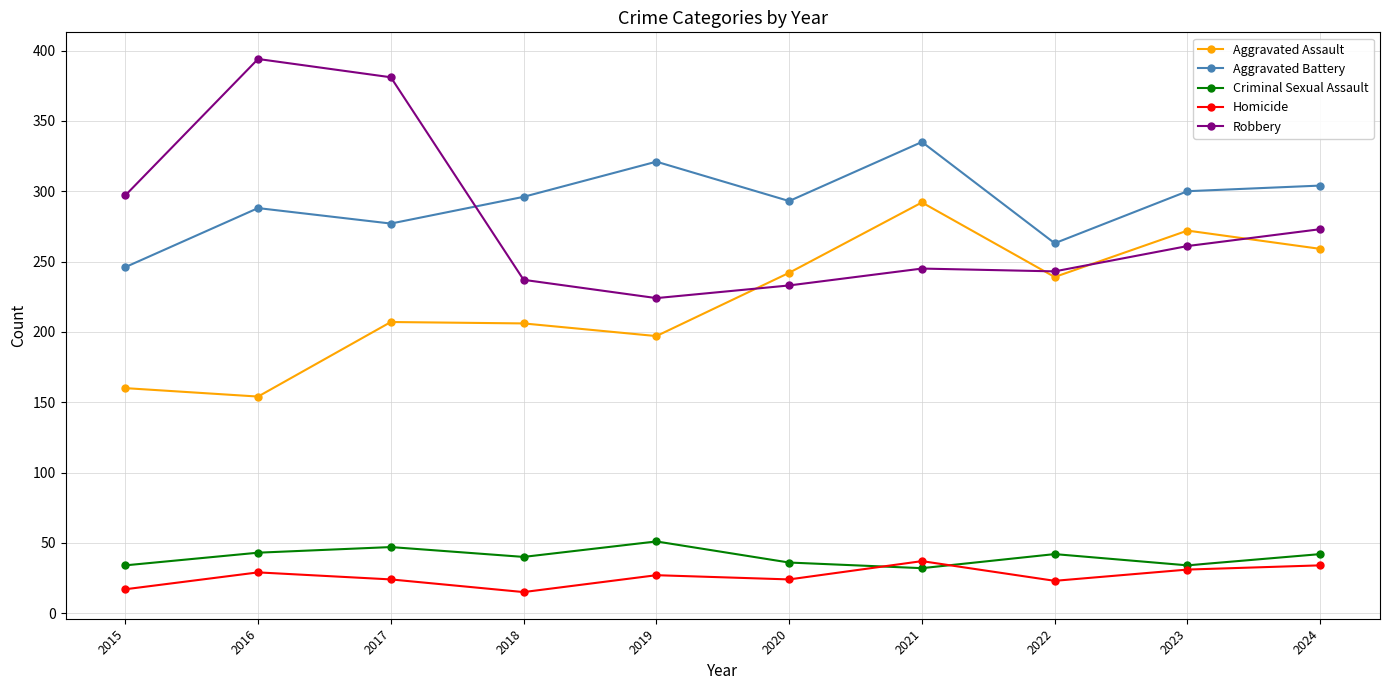

At how many categories does at least one series exceed 75?

10